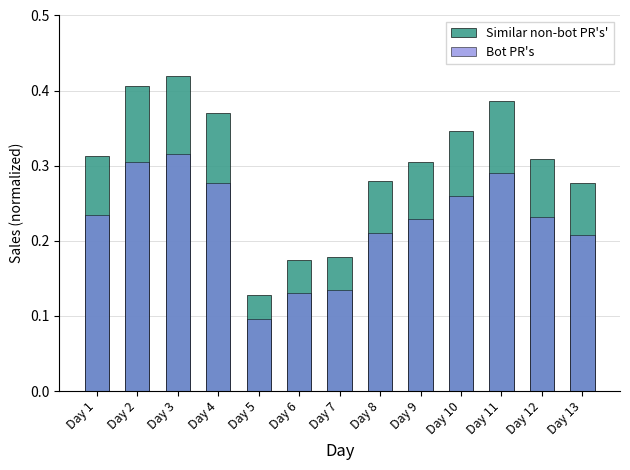

At which category is the sum across all series the highest?

Day 3